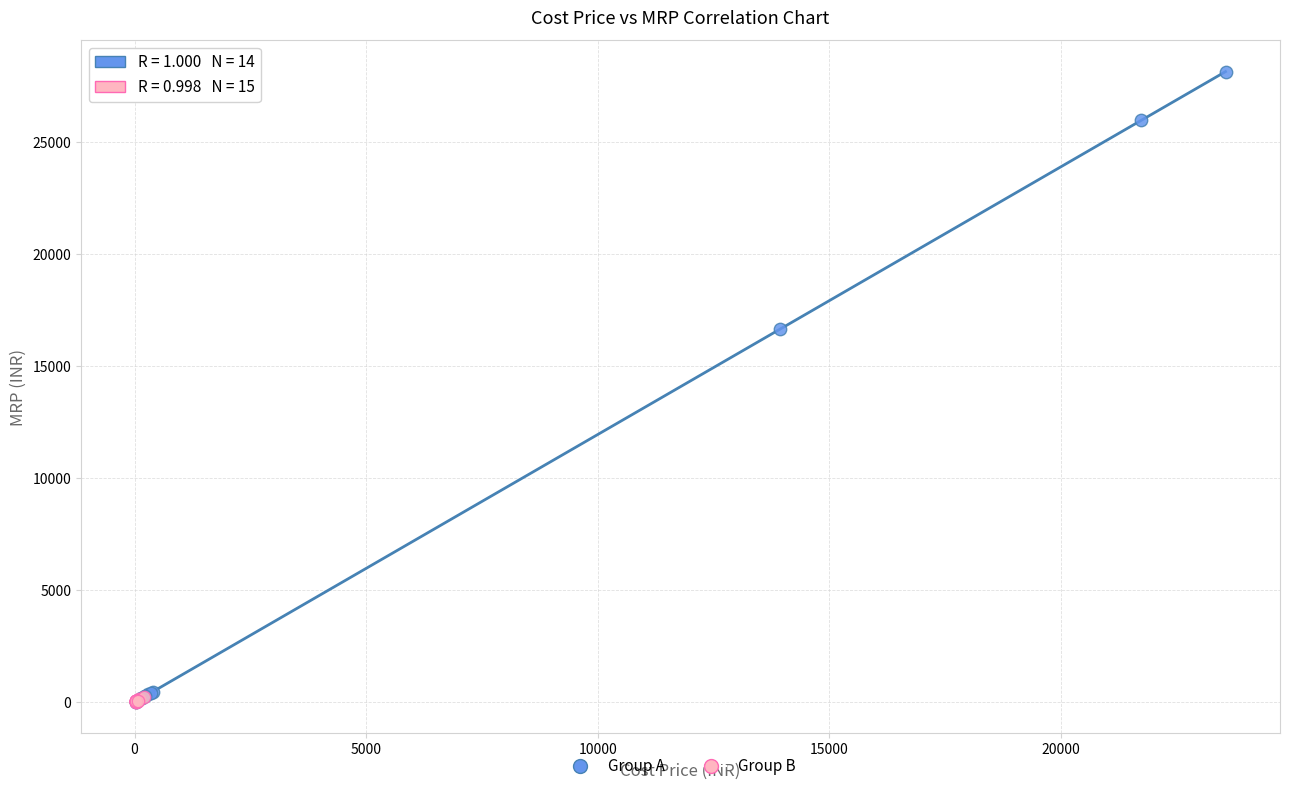

What are all the series names shown in the legend?

Group A, Group B